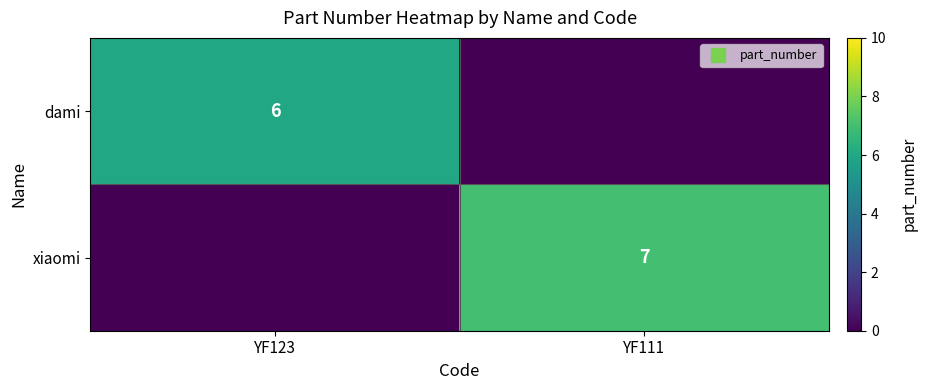

What is the total value across all series at YF111?

7